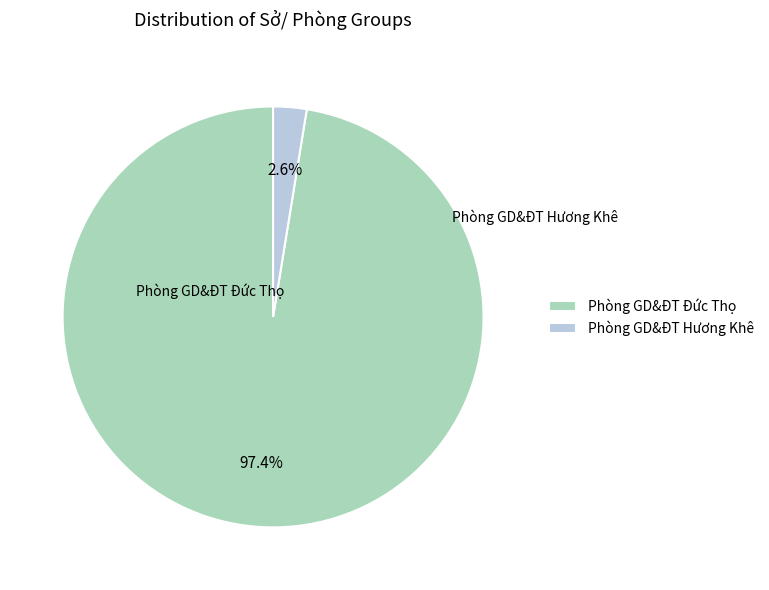

Combined, do Phòng GD&ĐT Hương Khê and Phòng GD&ĐT Đức Thọ account for over 50%?

Yes